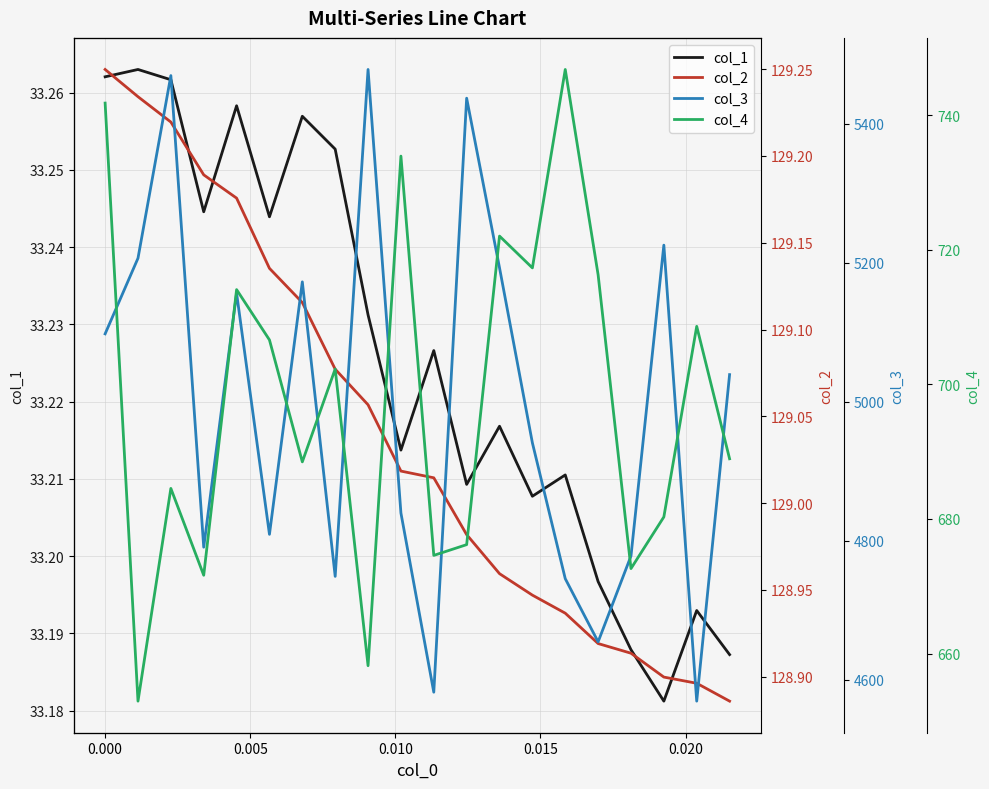

The value of col_3 at 19 is 7145.9. True or false?

False